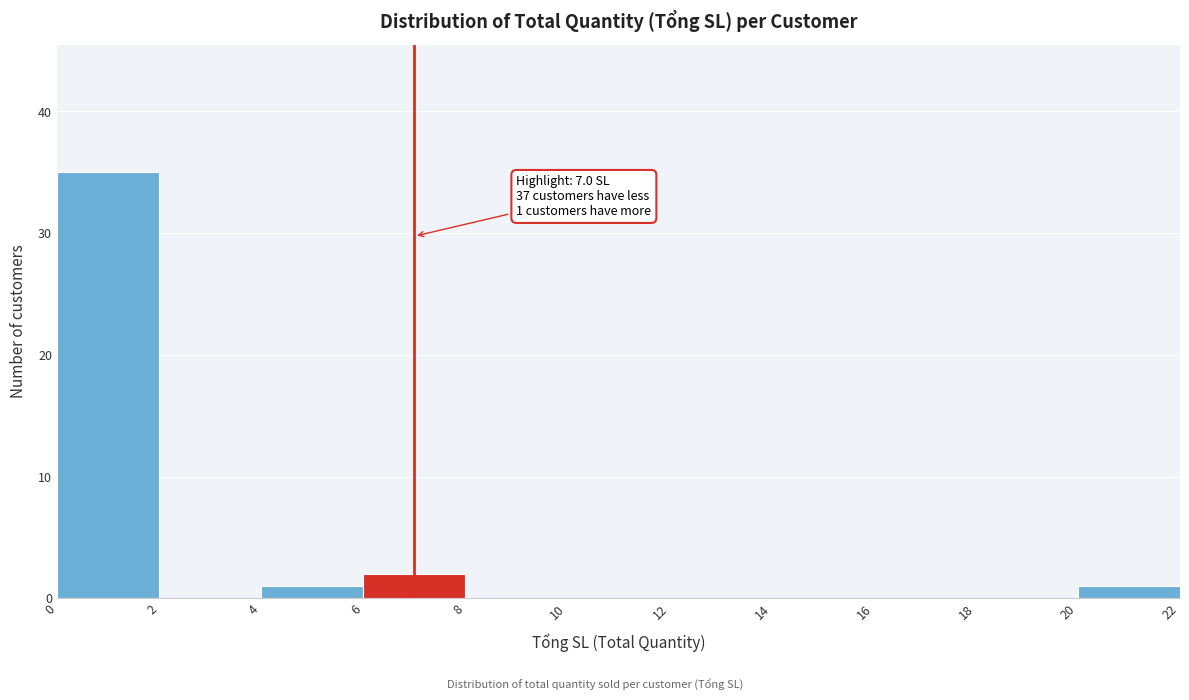

Which range on the x-axis has the tallest bar?

0 to 2